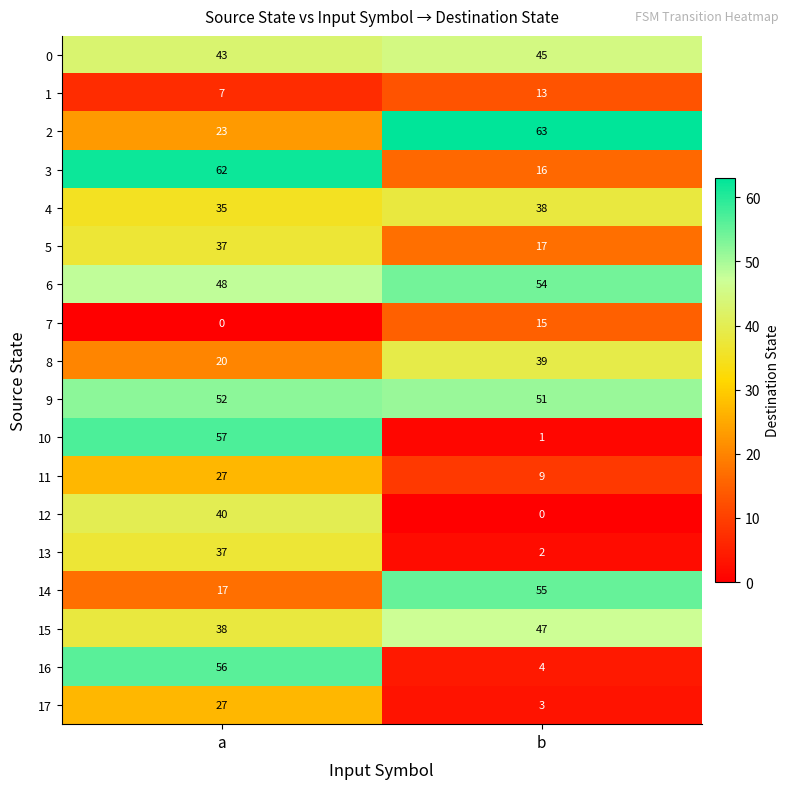

How many categories are shown in the chart?

2